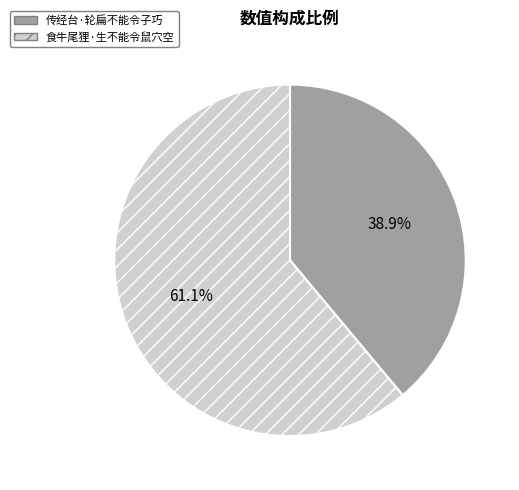

What is the total percentage of 食牛尾狸·生不能令鼠穴空 and 传经台·轮扁不能令子巧?

100.0%